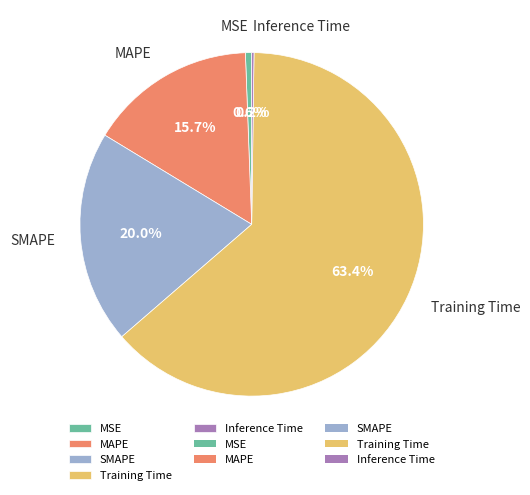

The Training Time slice represents 63% of the pie. True or false?

True